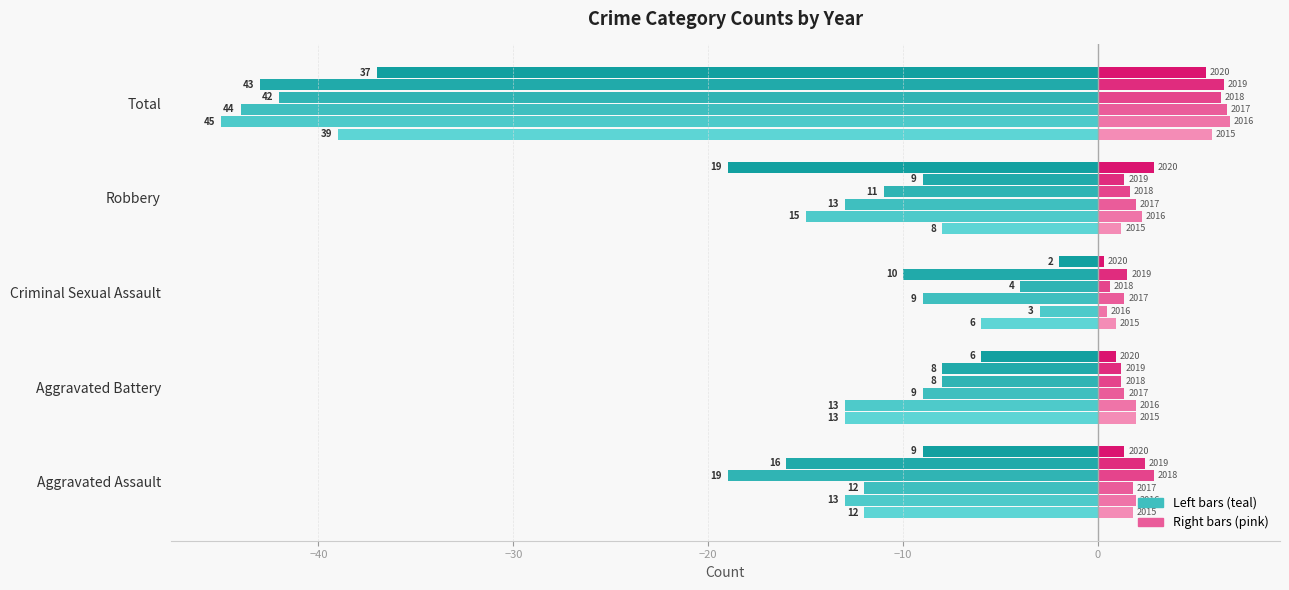

Which category has the lowest value across all series?

Total